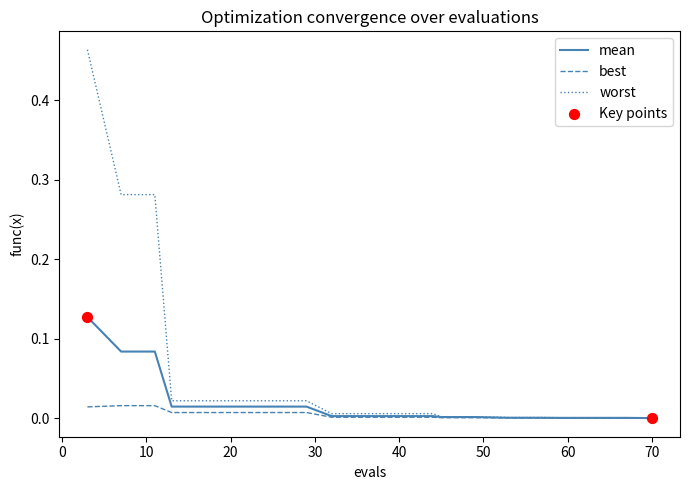

Which series has the largest total across all categories?

worst